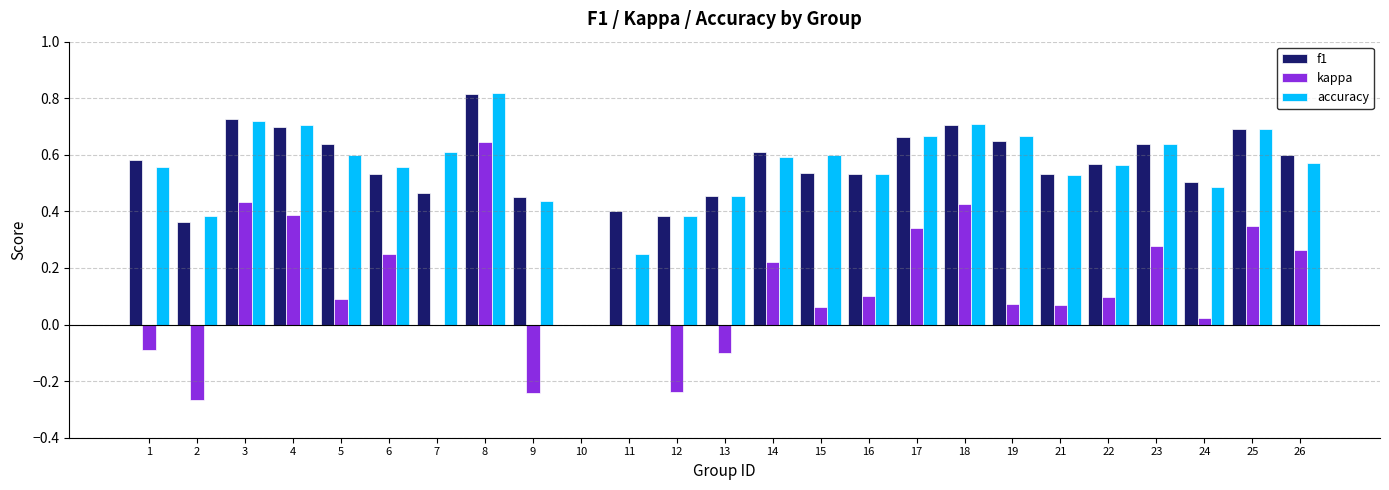

The accuracy series shows 0.9 at 5. True or false?

False